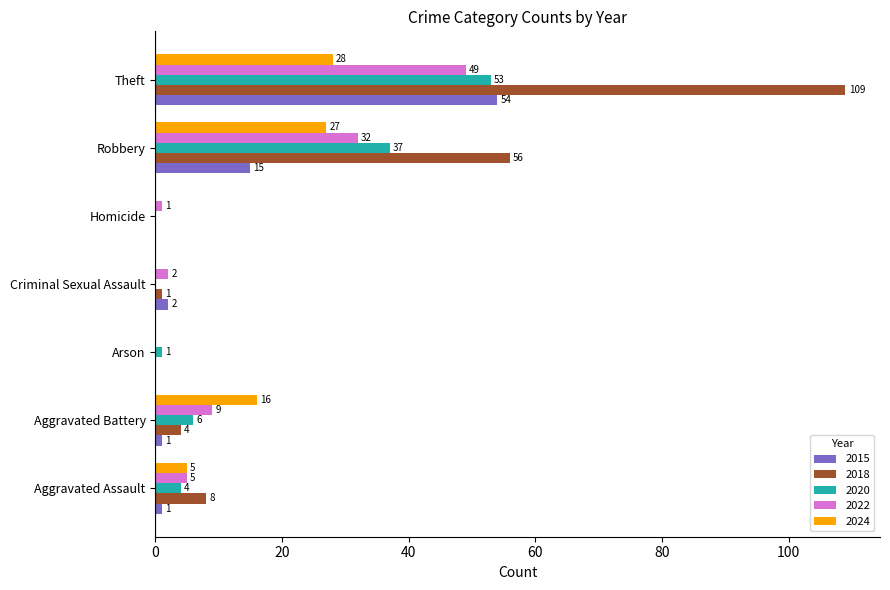

What is the greatest value displayed?

109